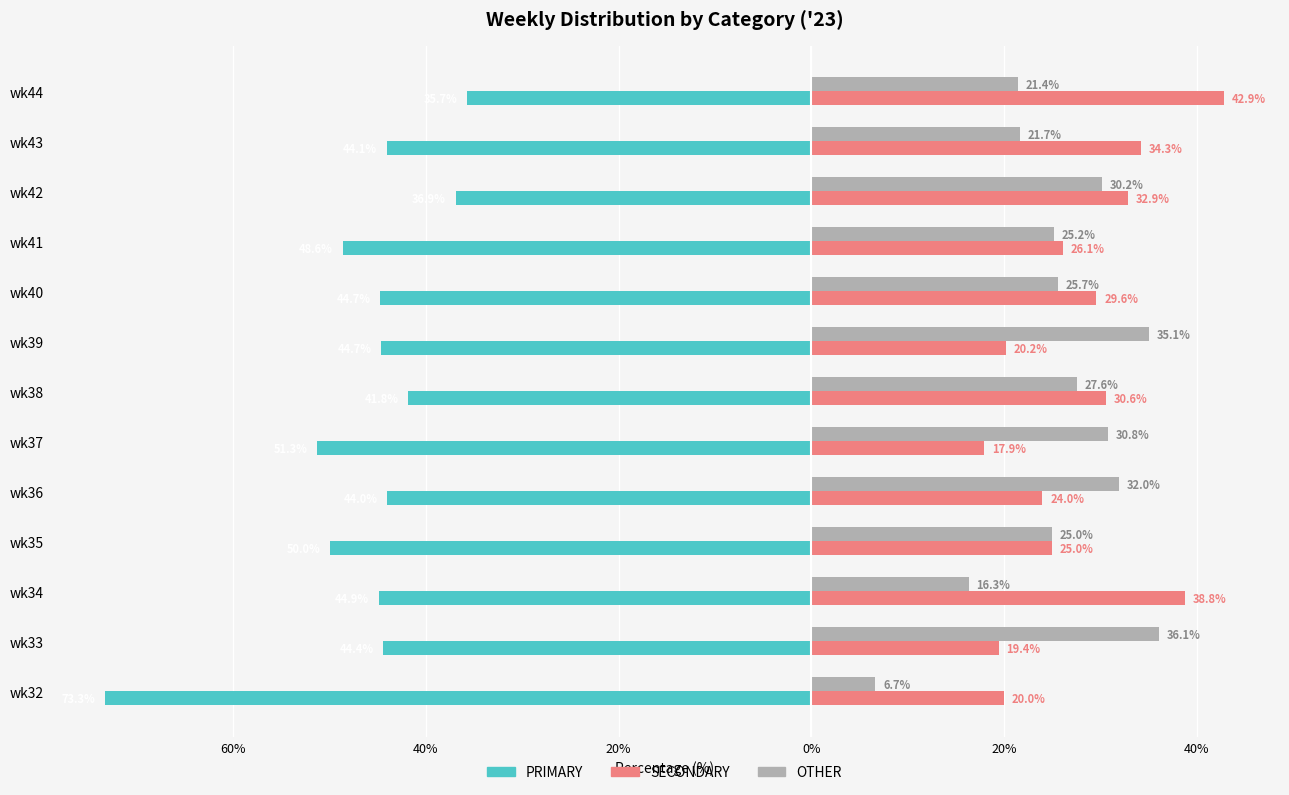

Reading left to right, what are all the values shown in this chart?

PRIMARY: -73.3	-44.4	-44.9	-50.0	-44.0	-51.3	-41.8	-44.7	-44.7	-48.6	-36.9	-44.1	-35.7
SECONDARY: 20.0	19.4	38.8	25.0	24.0	17.9	30.6	20.2	29.6	26.1	32.9	34.3	42.9
OTHER: 6.7	36.1	16.3	25.0	32.0	30.8	27.6	35.1	25.7	25.2	30.2	21.7	21.4